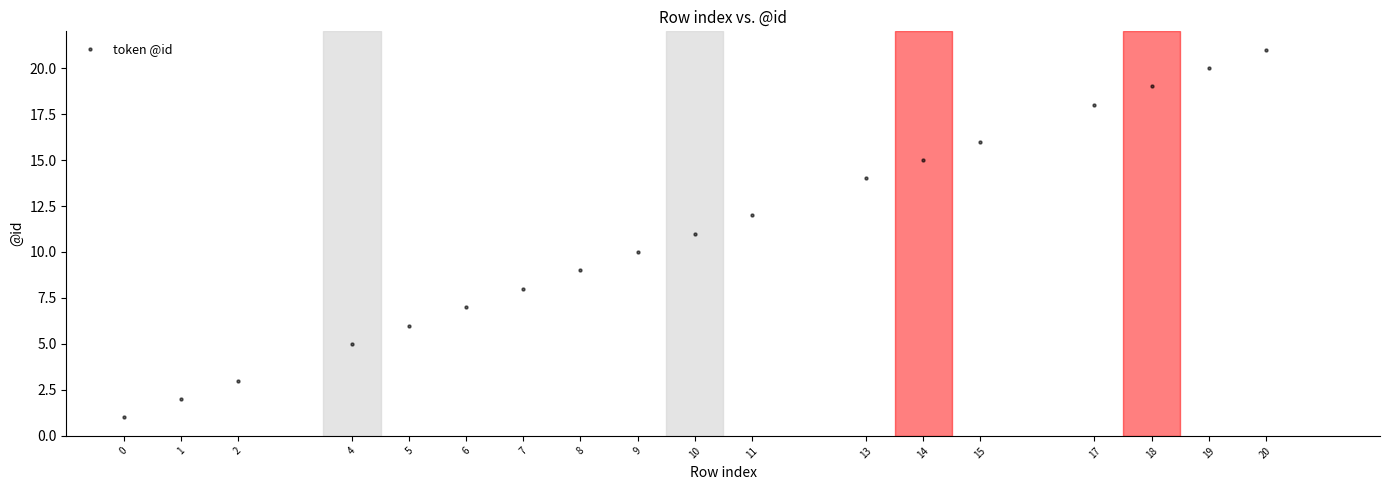

What is the range of Y values (max minus min)?

20